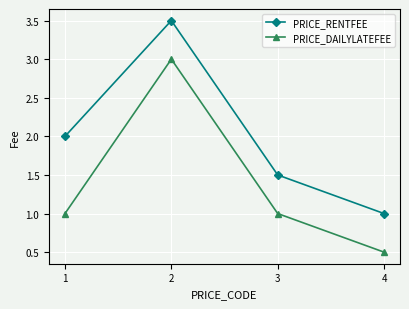

Which series has the largest total across all categories?

PRICE_RENTFEE